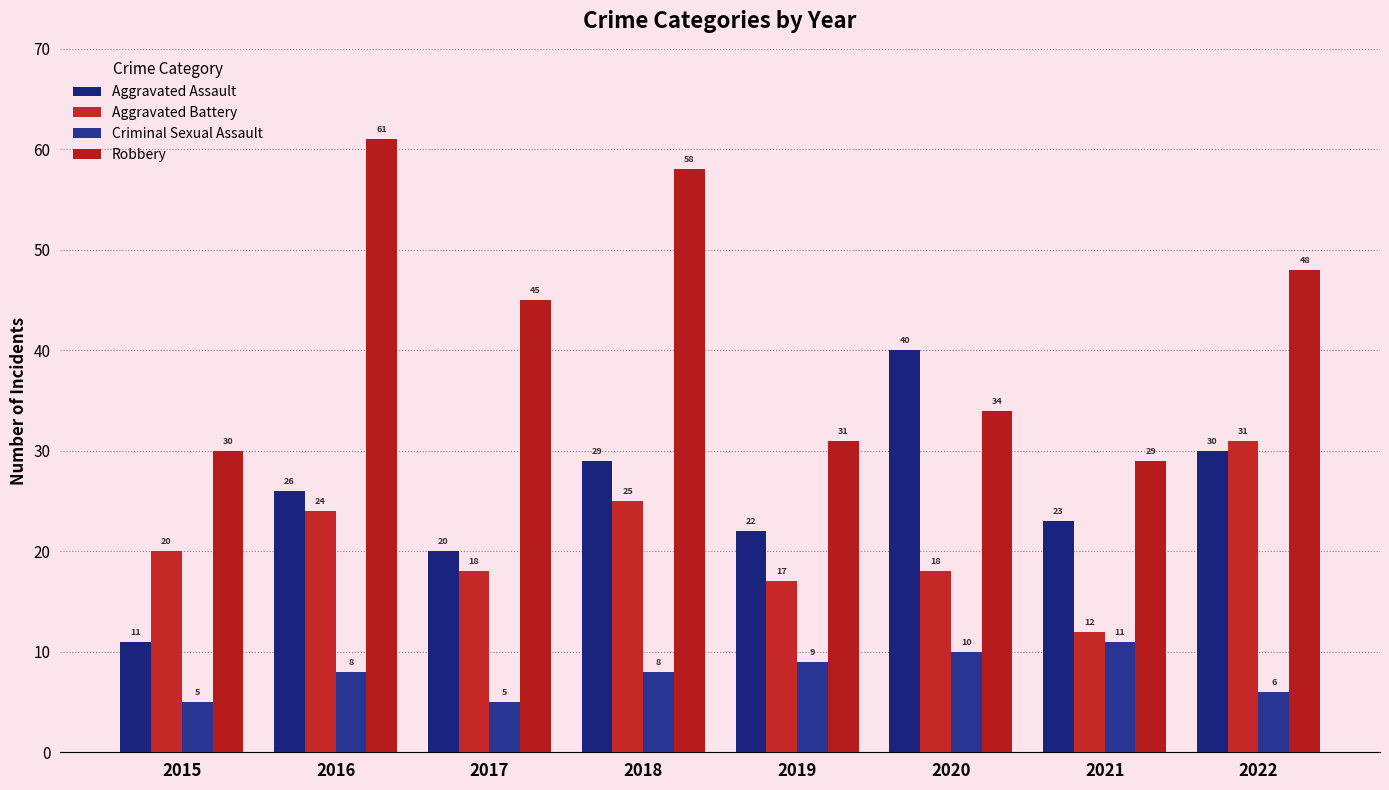

Reading left to right, what are all the values shown in this chart?

Aggravated Assault: 11	26	20	29	22	40	23	30
Aggravated Battery: 20	24	18	25	17	18	12	31
Criminal Sexual Assault: 5	8	5	8	9	10	11	6
Robbery: 30	61	45	58	31	34	29	48